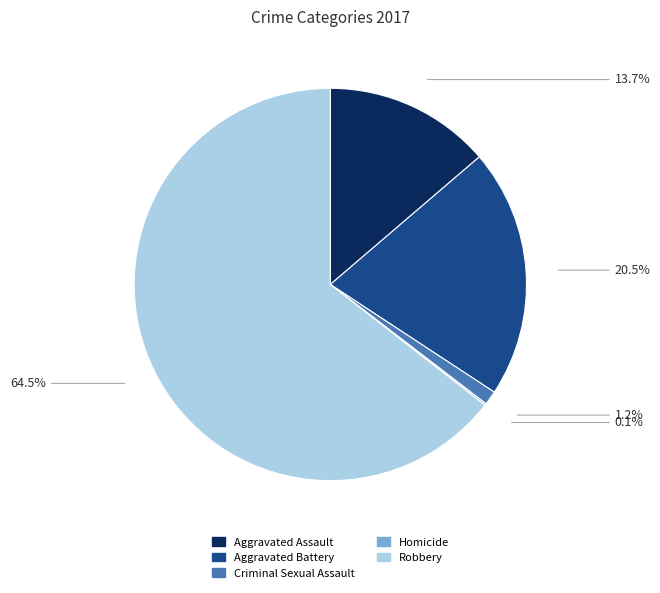

Is there any slice that represents more than half of the pie?

Yes